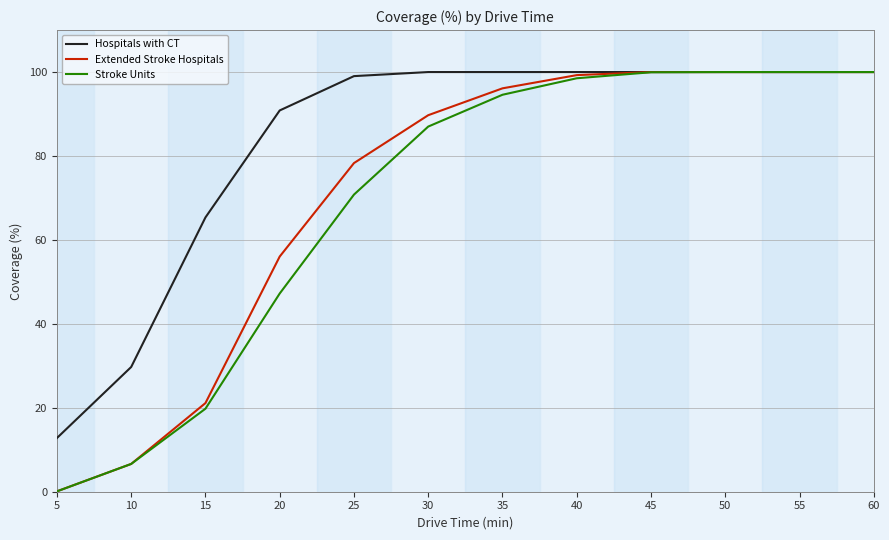

Is it true that Stroke Units equals 94.6 at 35?

True